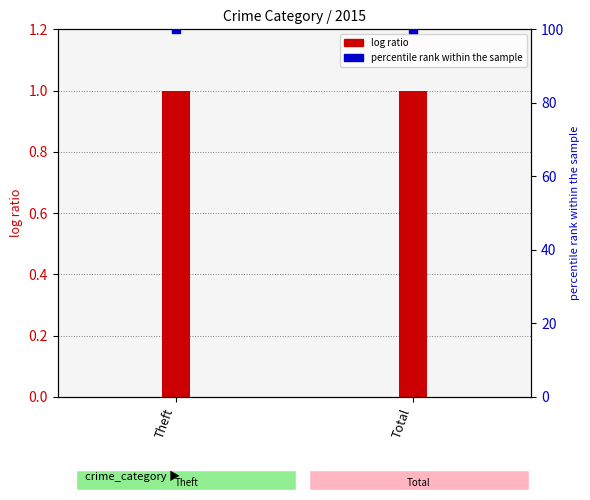

What is the total value across all series at Theft?

101